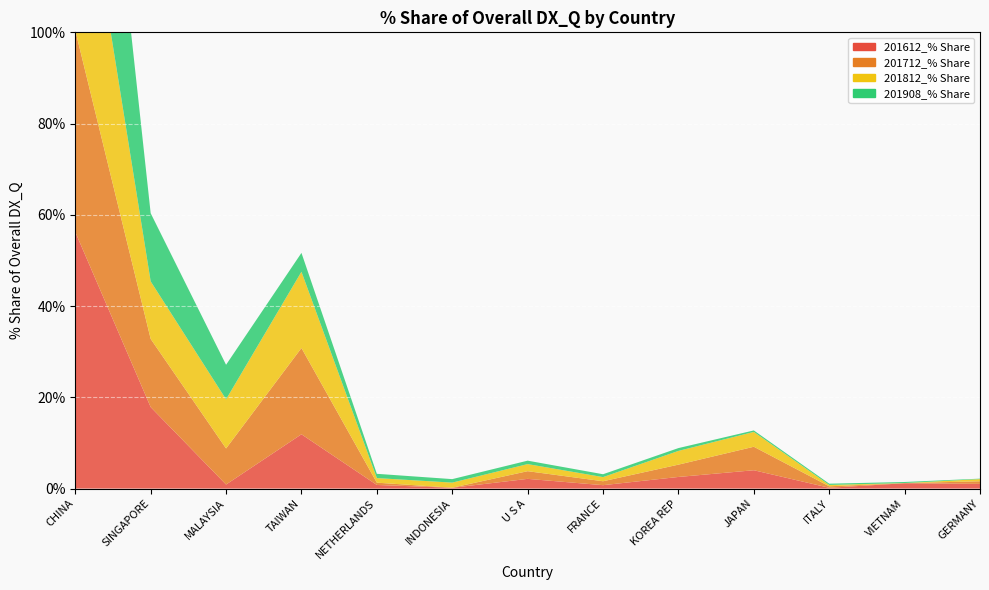

Reading left to right, extract all data points from this chart.

201612_% Share: 56.2	17.9	0.9	11.9	0.8	0.2	2.1	0.7	2.5	4.0	0.2	1.2	1.0
201712_% Share: 44.2	15.0	7.9	18.9	0.5	0.0	1.7	0.9	2.7	5.1	0.3	0.0	0.6
201812_% Share: 48.0	12.6	10.8	16.7	1.0	1.1	1.6	0.9	3.0	3.3	0.3	0.0	0.5
201908_% Share: 64.2	14.9	7.6	4.1	0.9	0.8	0.8	0.6	0.6	0.3	0.3	0.2	0.1